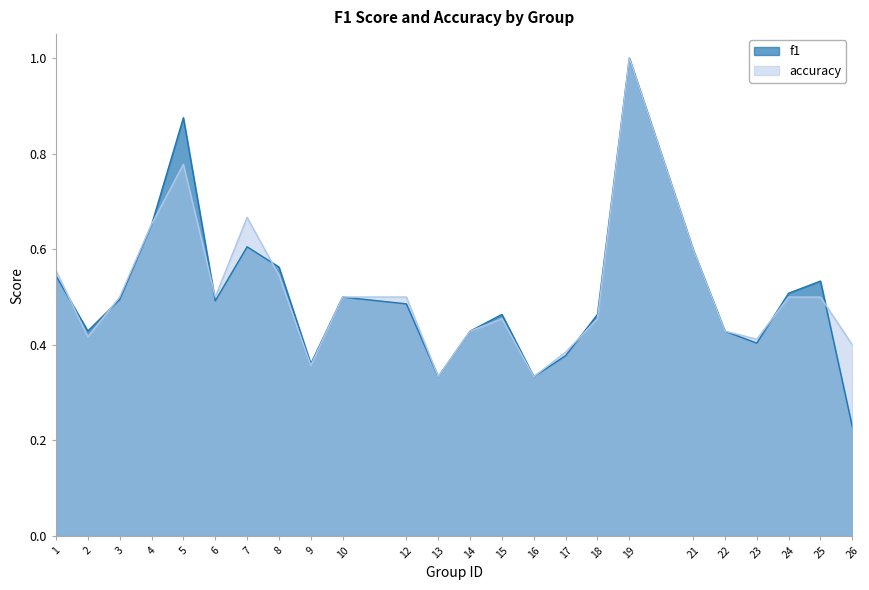

Where is accuracy nearest to the value 0?

13